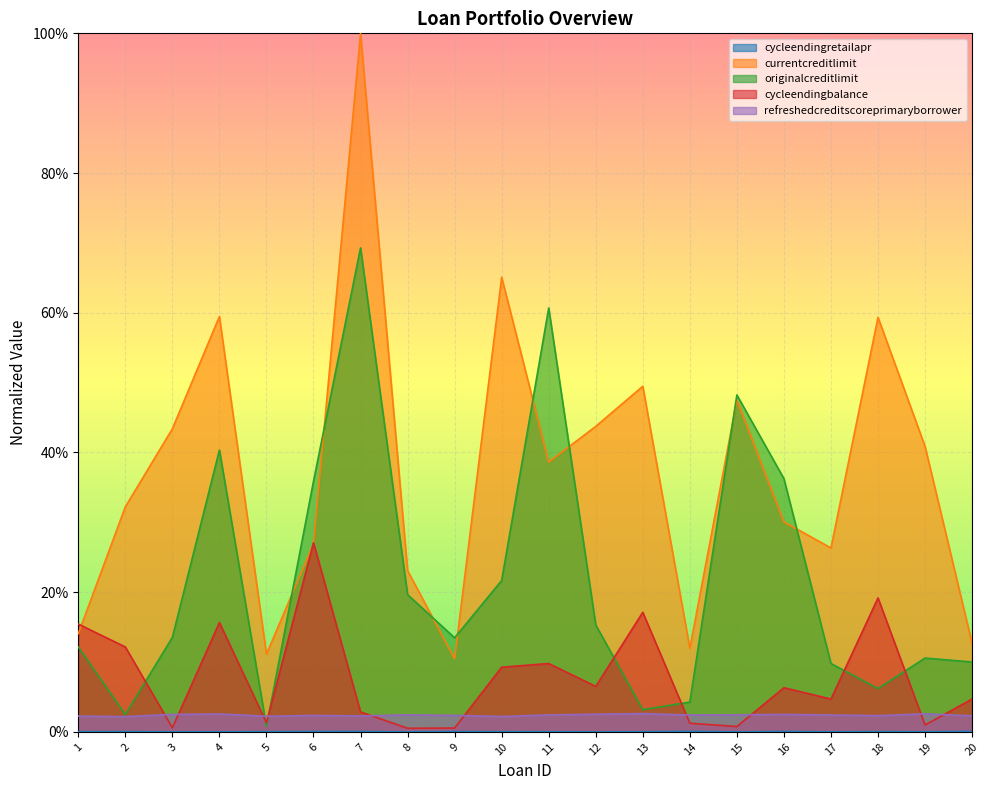

What is the difference between the cycleendingbalance values at 5 and 11?

0.1